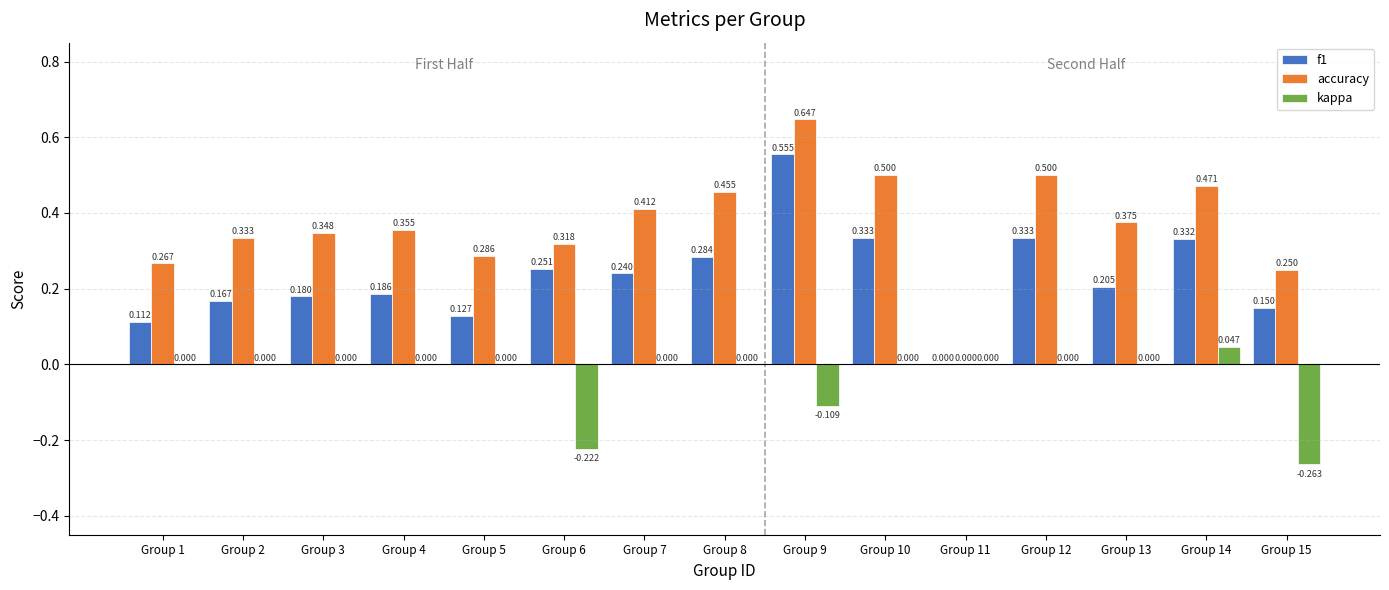

How many groups of bars are there?

15